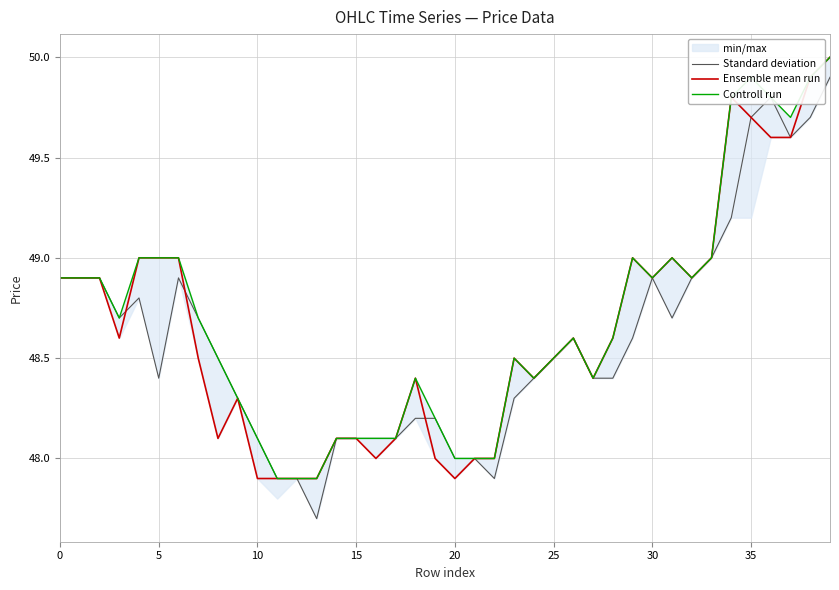

The Ensemble mean run series shows 13.8 at 5. True or false?

False